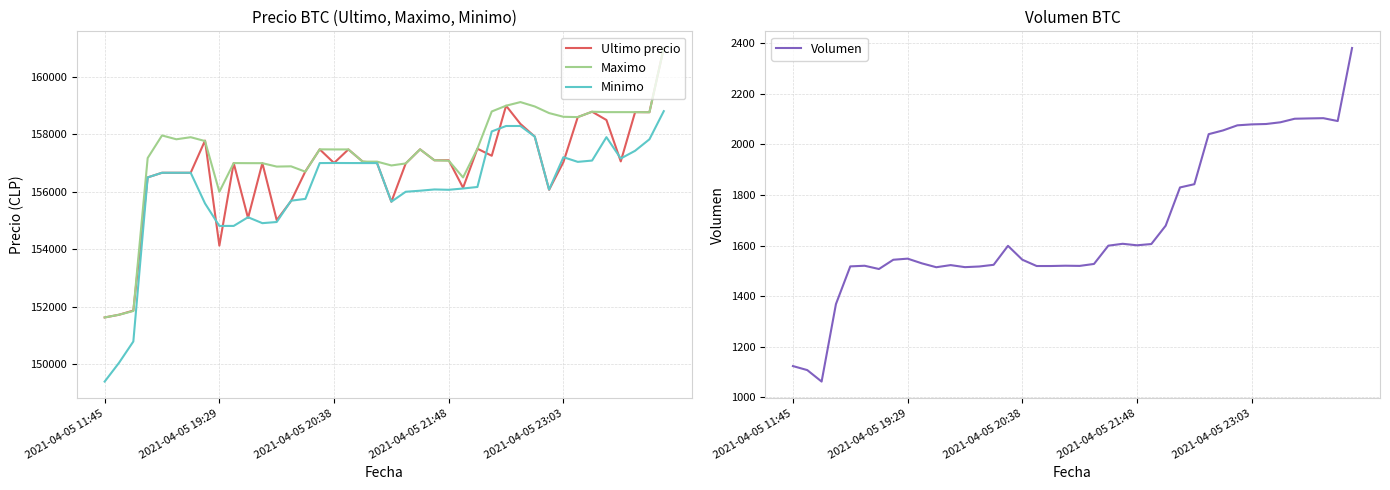

What is the minimum value for Ultimo precio?

151633